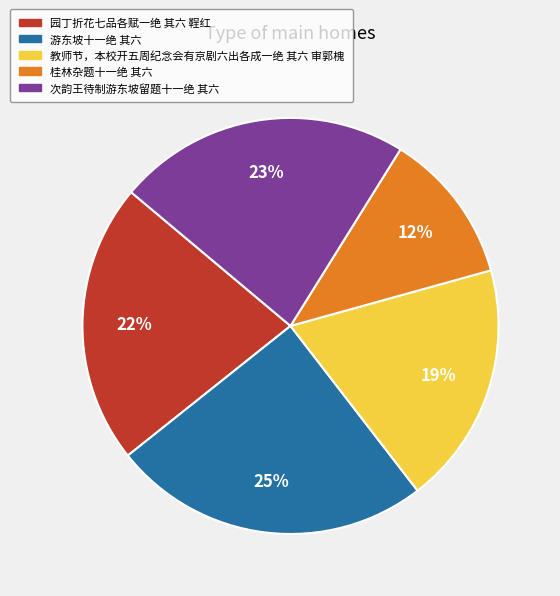

Does 次韵王待制游东坡留题十一绝 其六 account for over 50% of the chart?

No